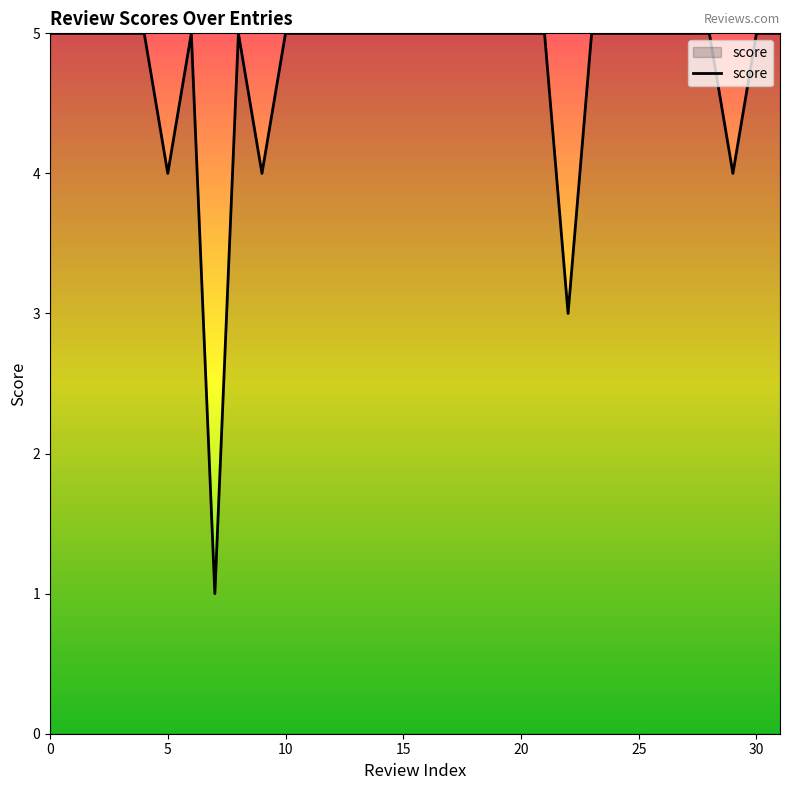

What is the difference between the maximum and minimum values?

4